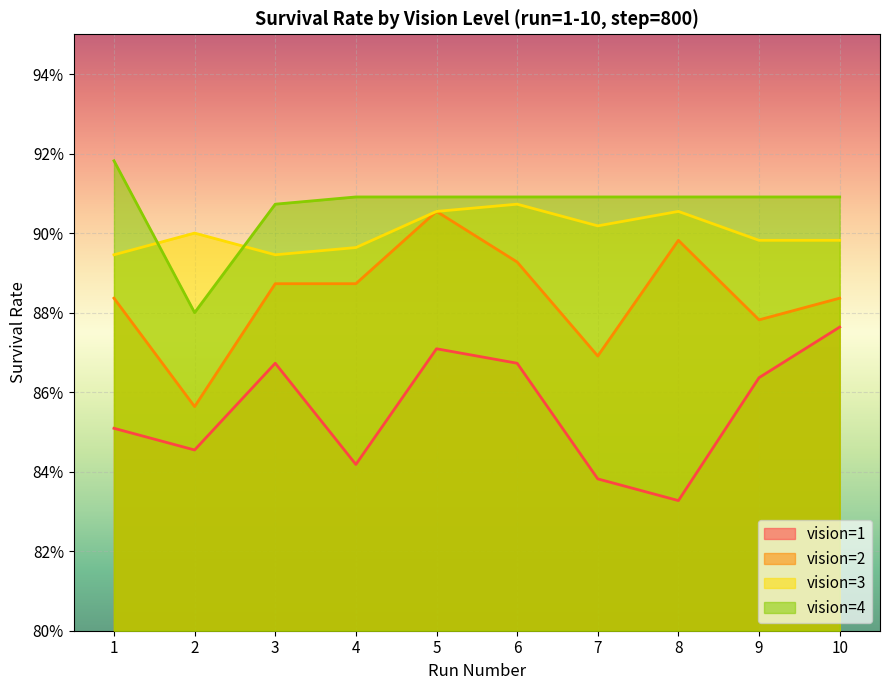

How many lines are shown in the chart?

4